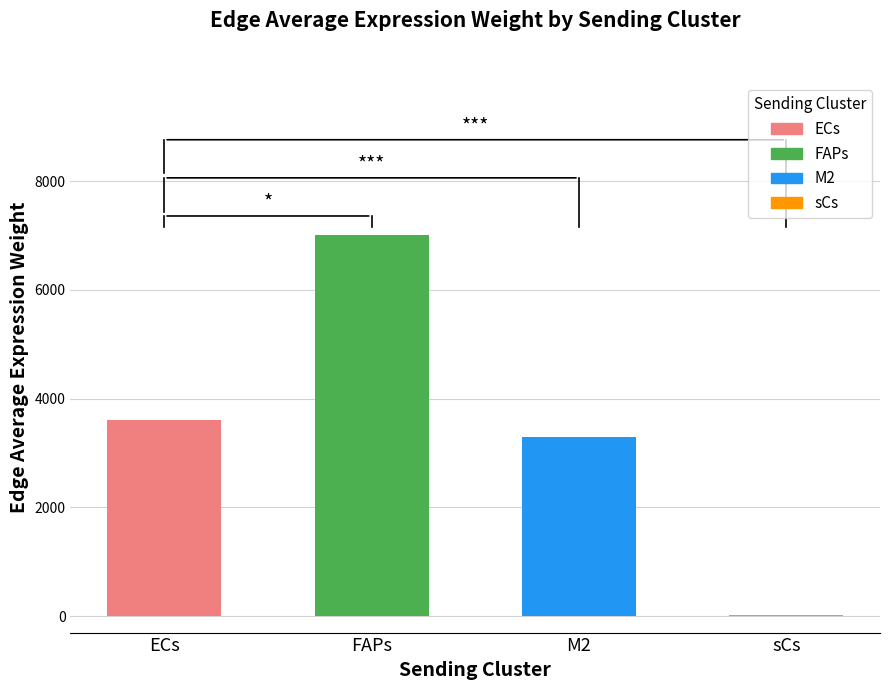

What is the value of the 2nd bar from the left?

7007.8